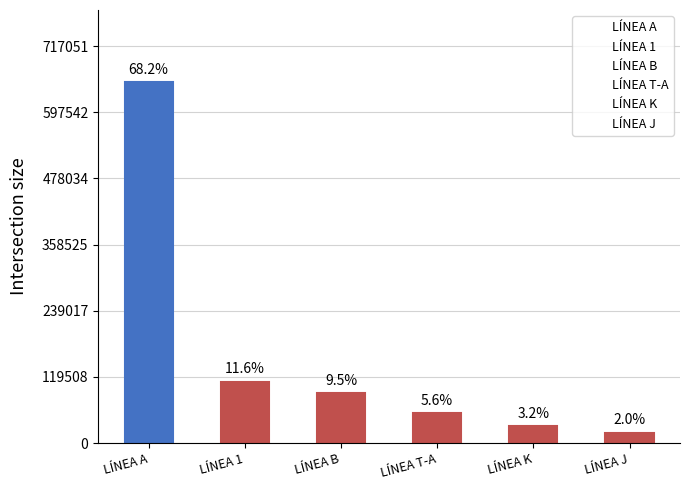

Does the chart contain any negative values?

No